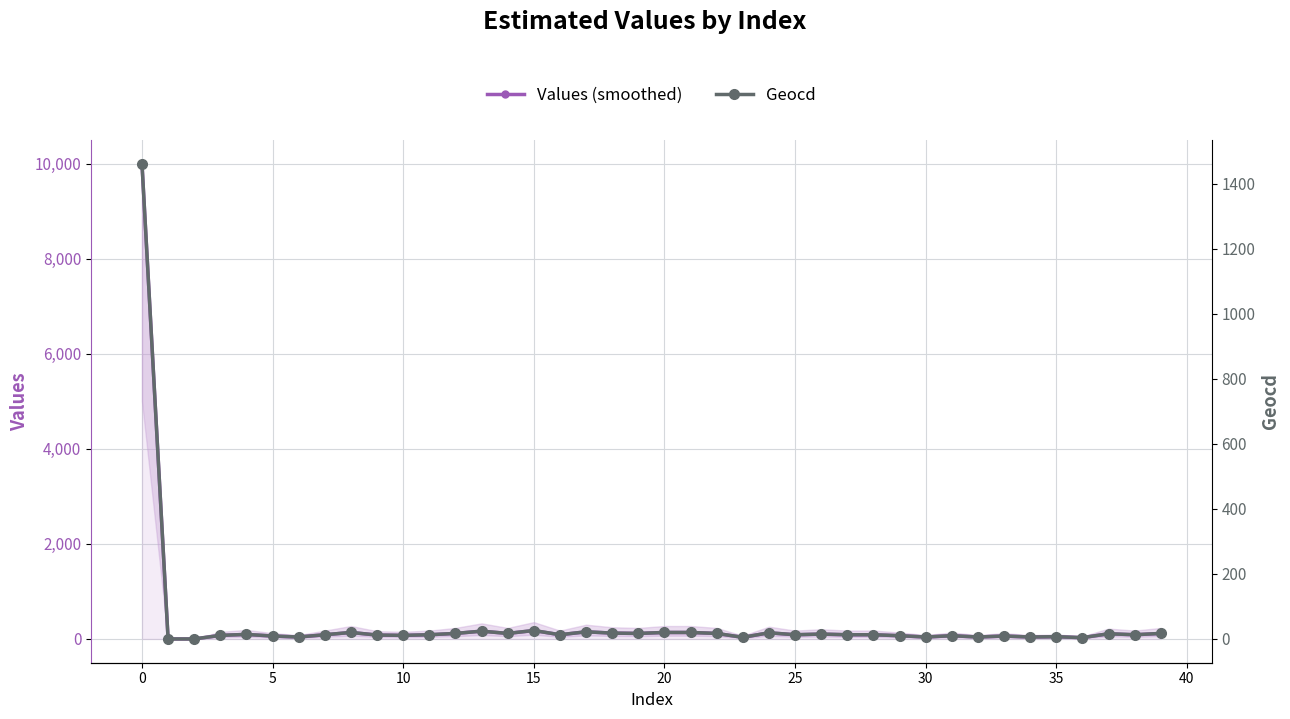

How many categories are shown in the chart?

40